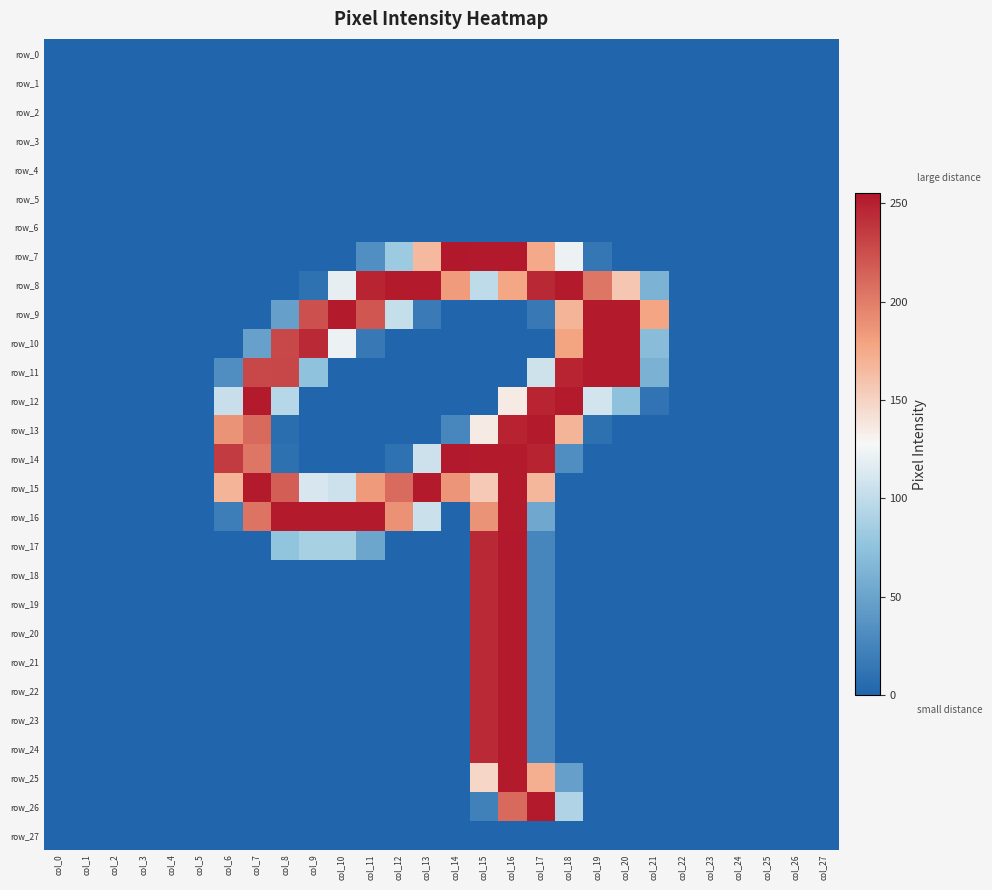

What is the average value of the row_25 series?

22